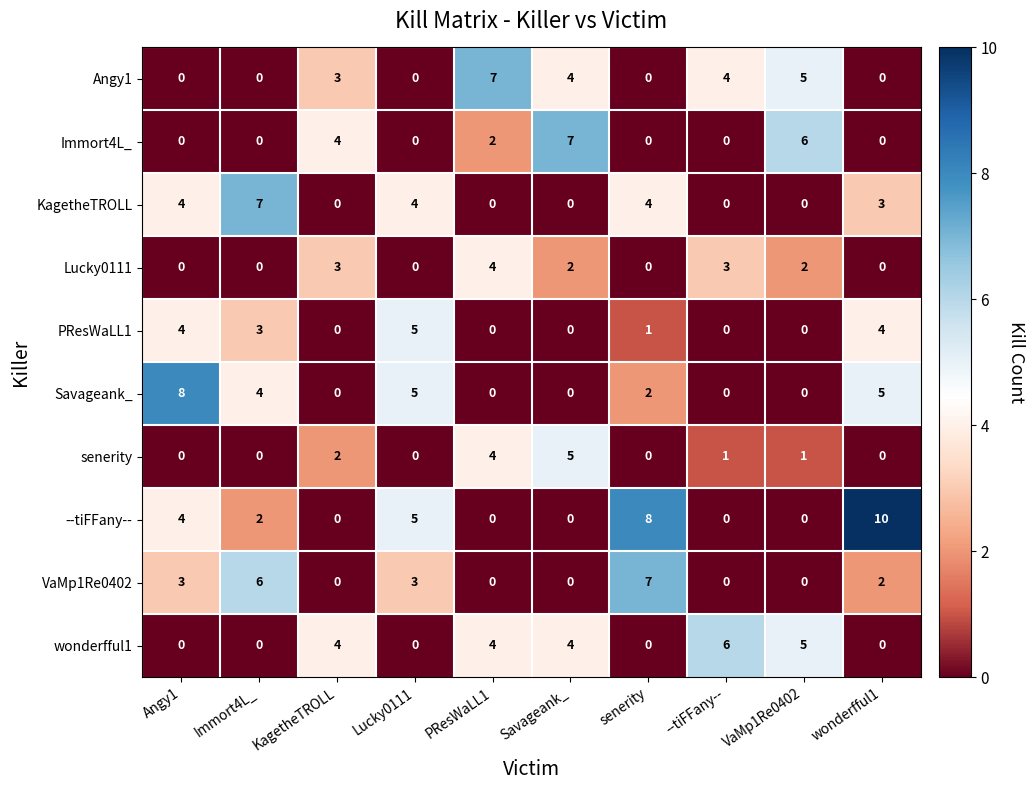

Which series changed the most between Angy1 and KagetheTROLL?

Savageank_